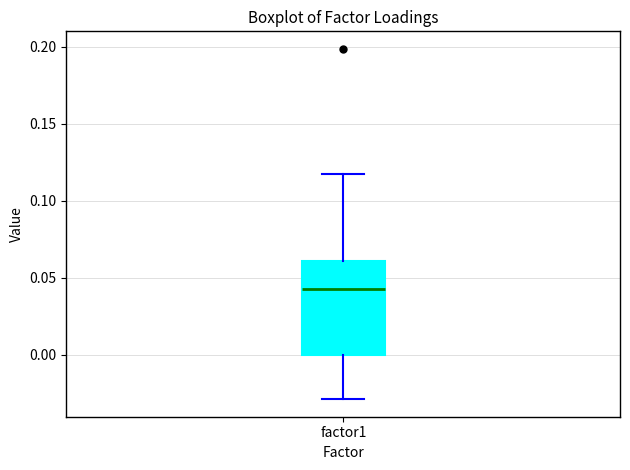

Read this box plot against the y-axis: the position of the median line, the range covered by the box, and the ends of both whiskers. The values are not printed on the chart, so give them approximately, as read against the axis.

median 0.045, box 0.000 to 0.060, whiskers -0.030 to 0.120